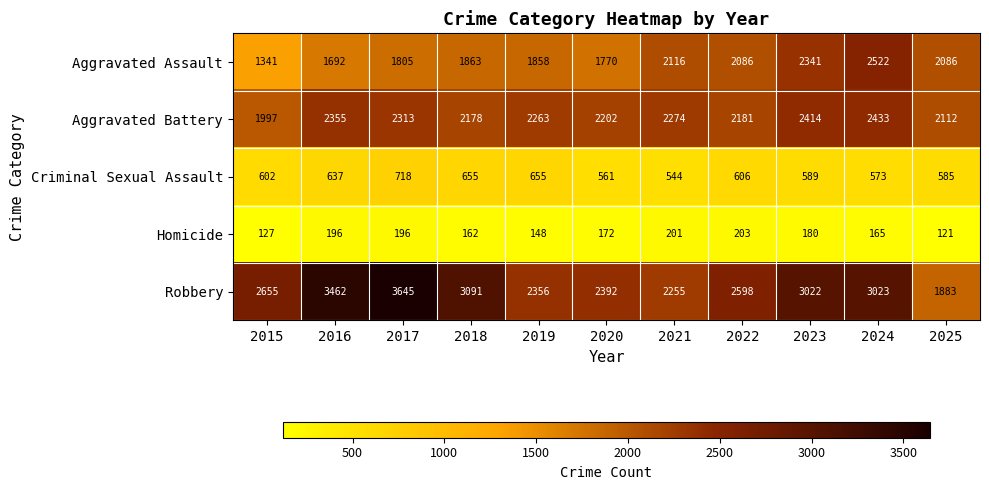

The value of Criminal Sexual Assault at 2016 is 637. True or false?

True